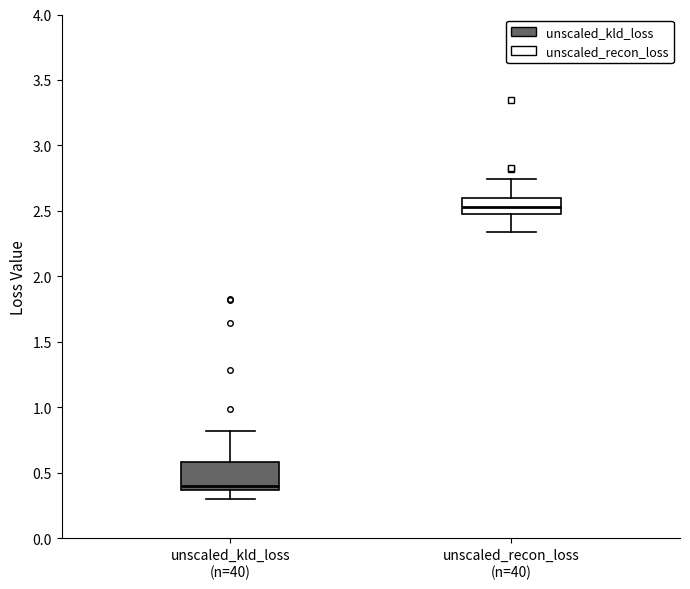

Comparing the boxes themselves (not the whiskers), which one is the tallest?

unscaled_kld_loss (n=40)